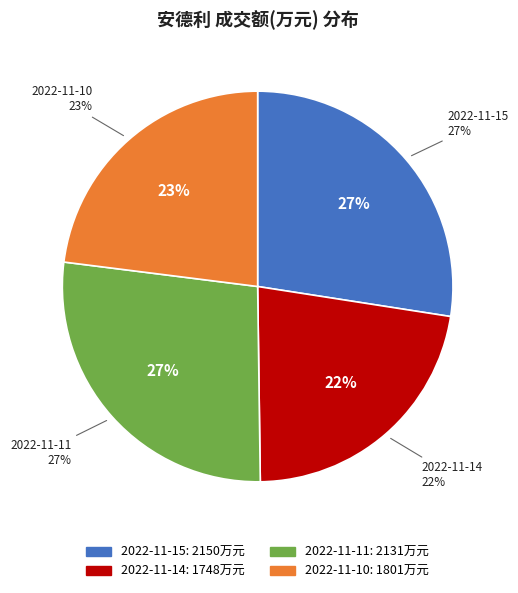

What is the ratio of the value at 2022-11-10 to the value at 2022-11-15?

0.8